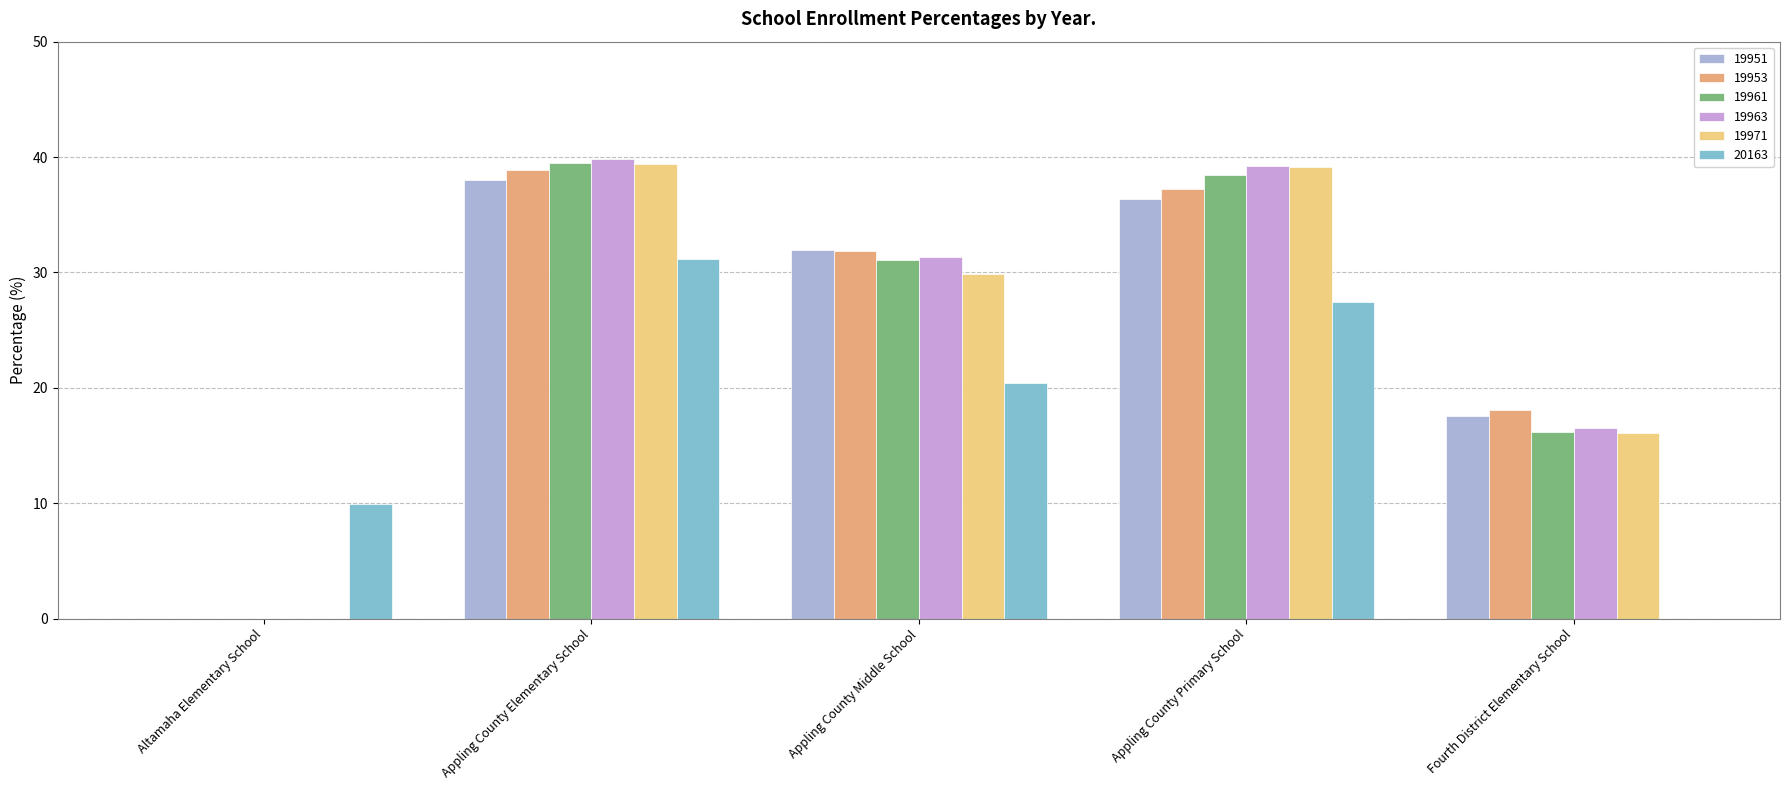

The 19963 series shows 25.8 at Altamaha Elementary School. True or false?

False